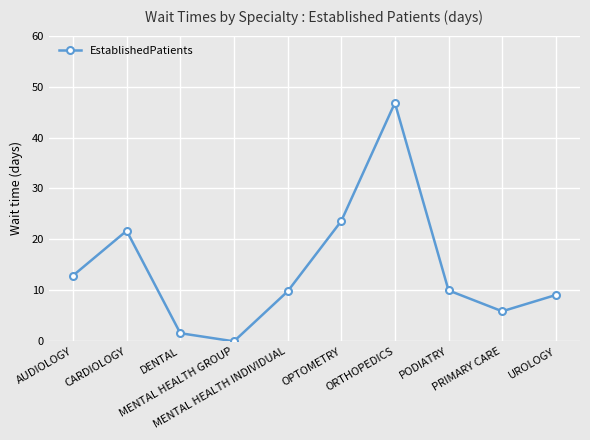

What is the difference between the values at ORTHOPEDICS and OPTOMETRY?

23.2